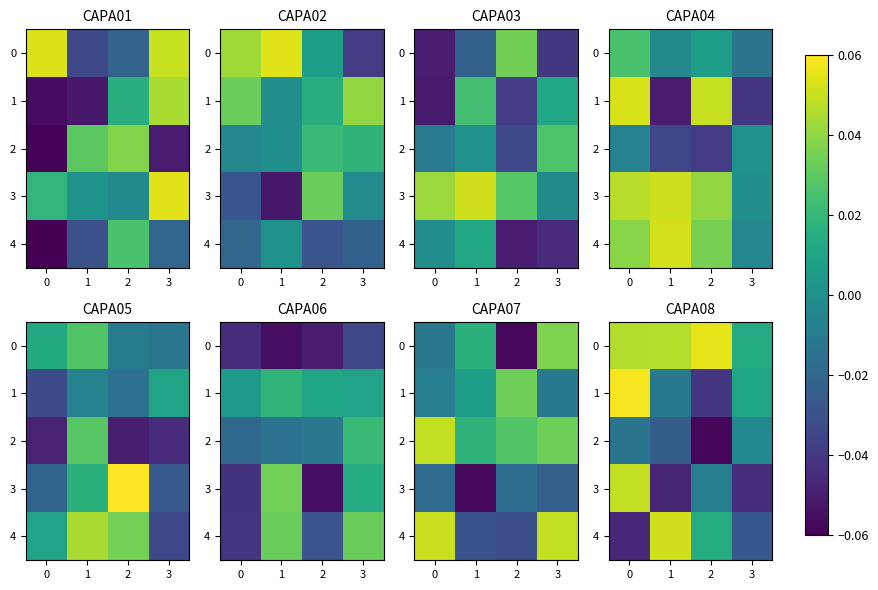

How many categories are shown in the chart?

4